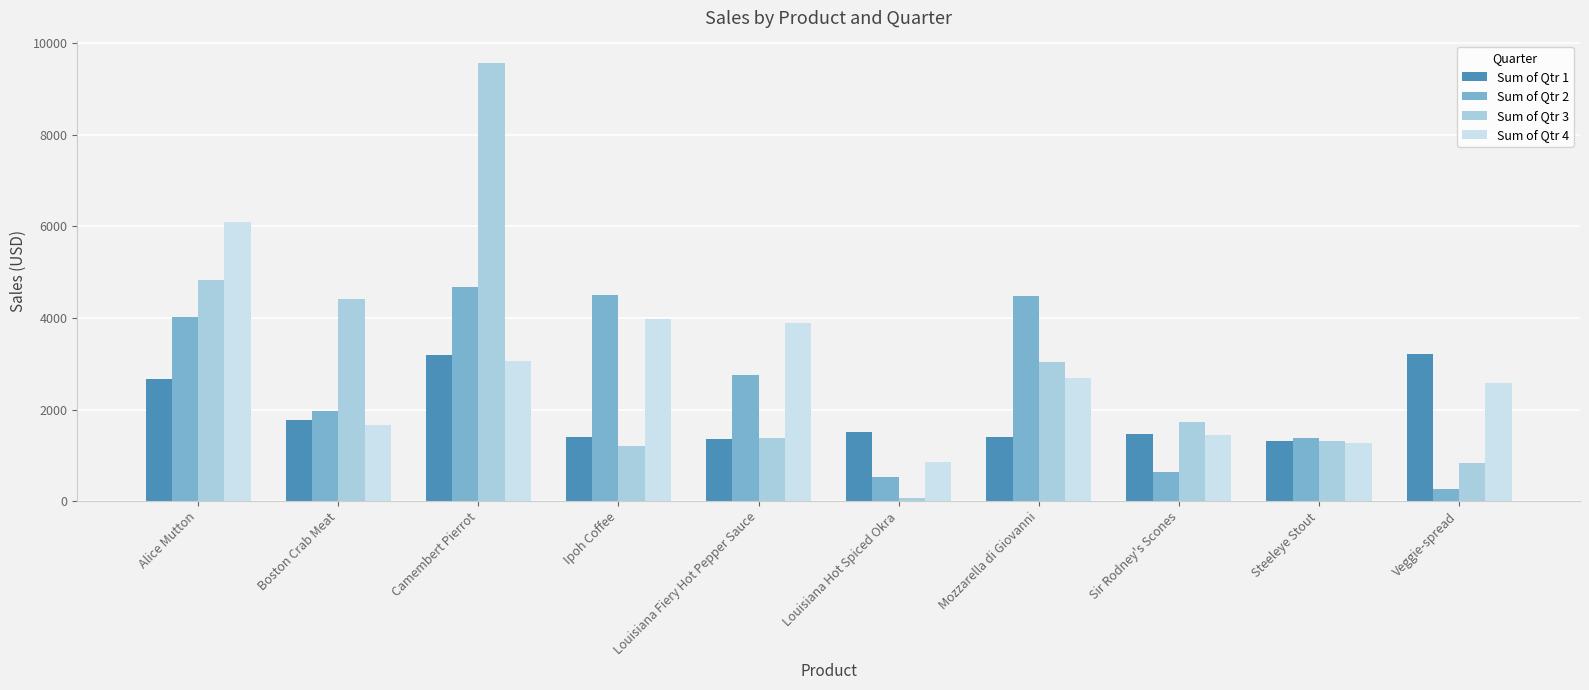

What is the label of the 9th bar from the left?

Steeleye Stout